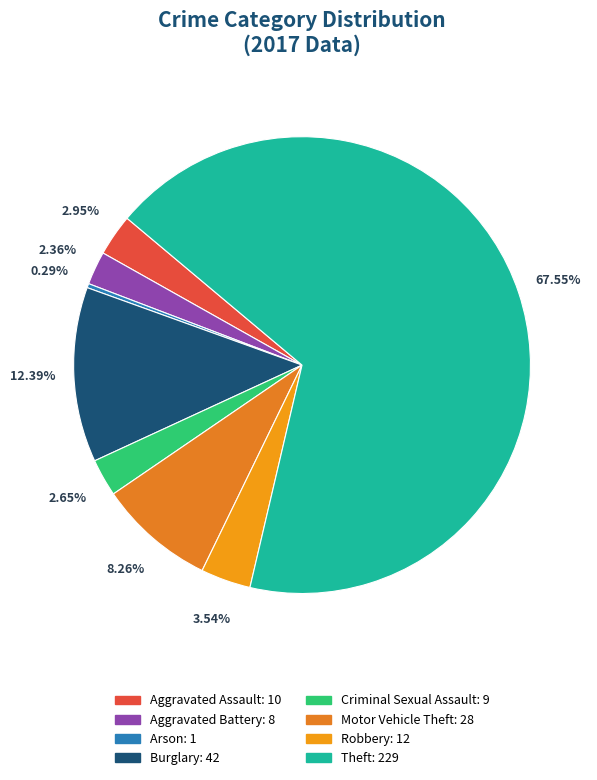

The Burglary slice represents 1% of the pie. True or false?

False